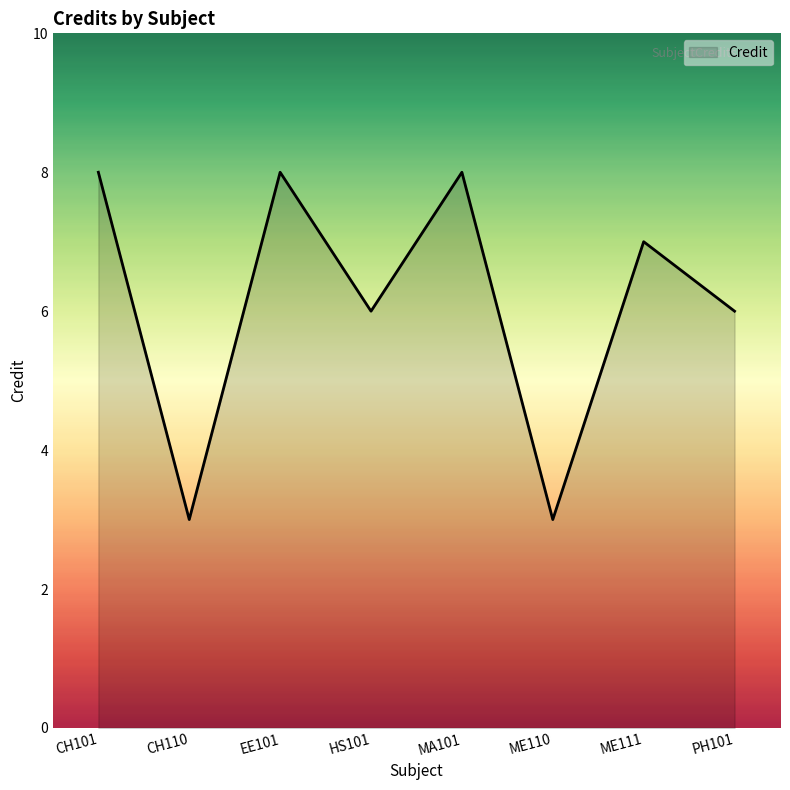

What position from the left is CH110?

2